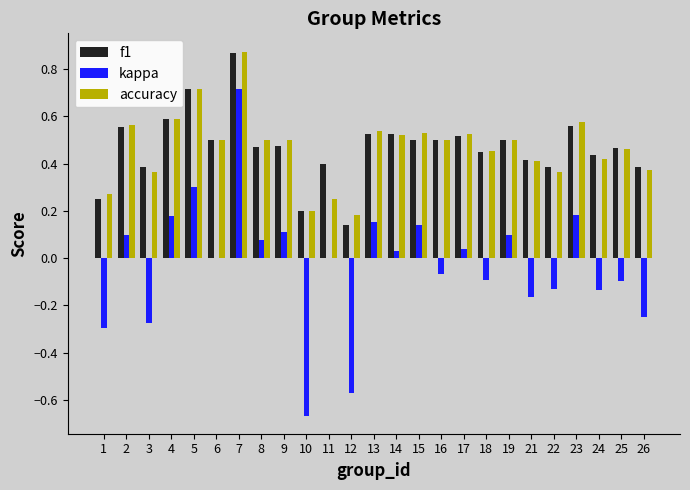

Is it true that accuracy equals 0.5 at 7?

False